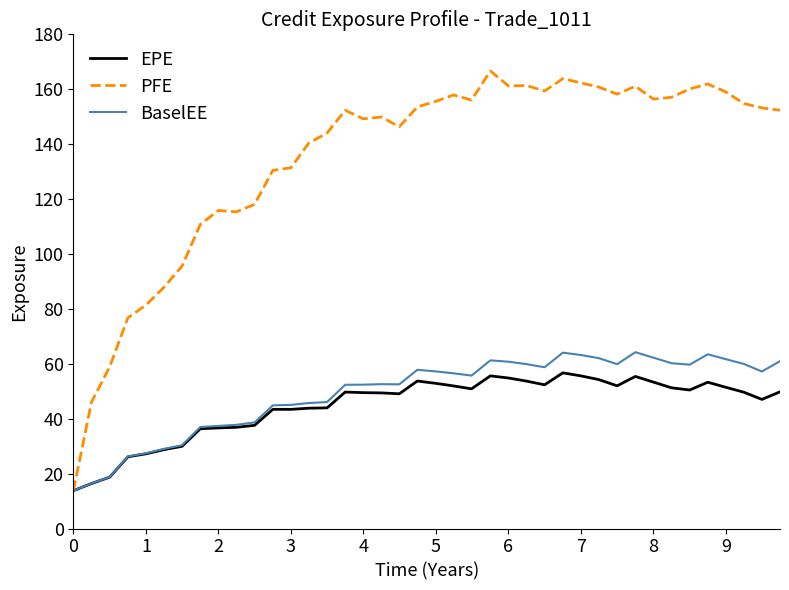

Rank the series by their maximum value, from highest to lowest.

PFE, BaselEE, EPE